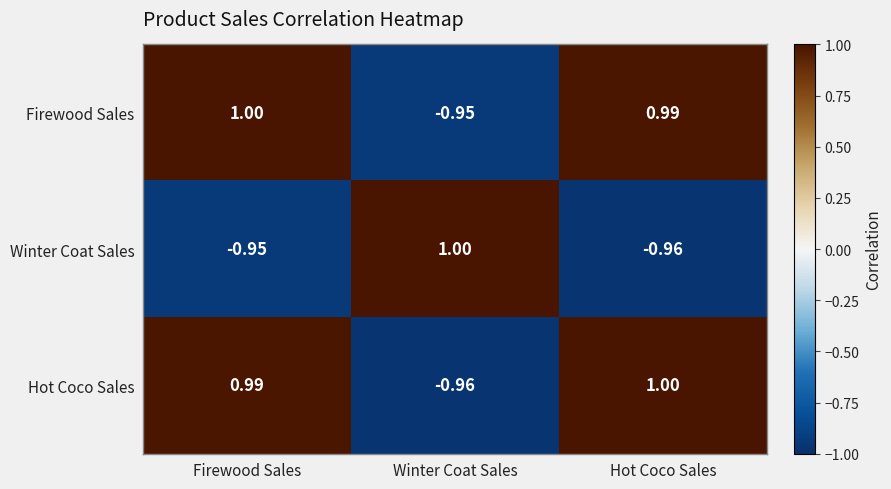

At which label is Winter Coat Sales closest to 0?

Firewood Sales